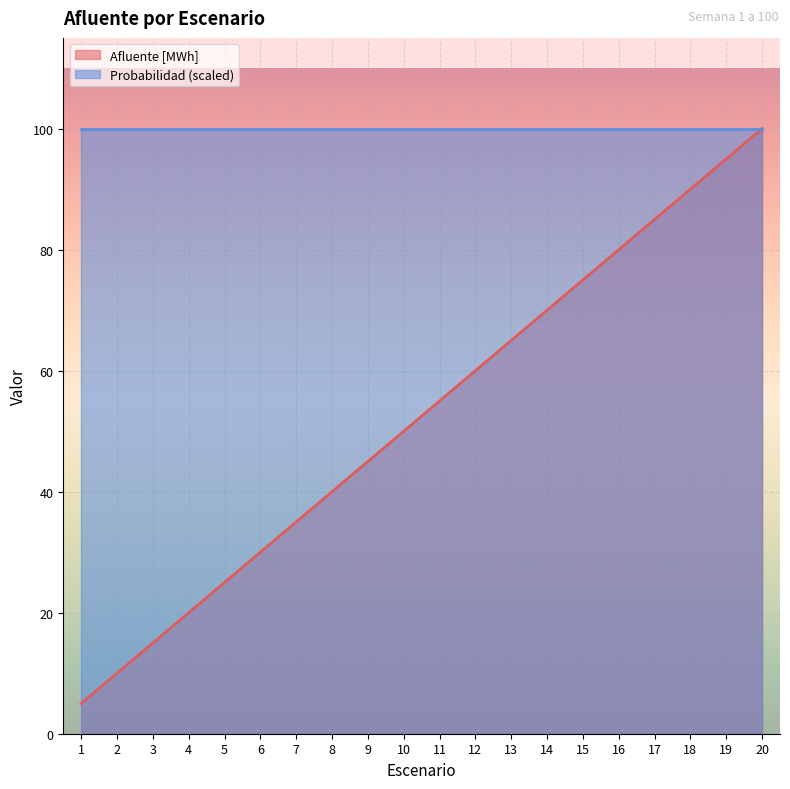

What is the difference between the maximum and second lowest values?

90